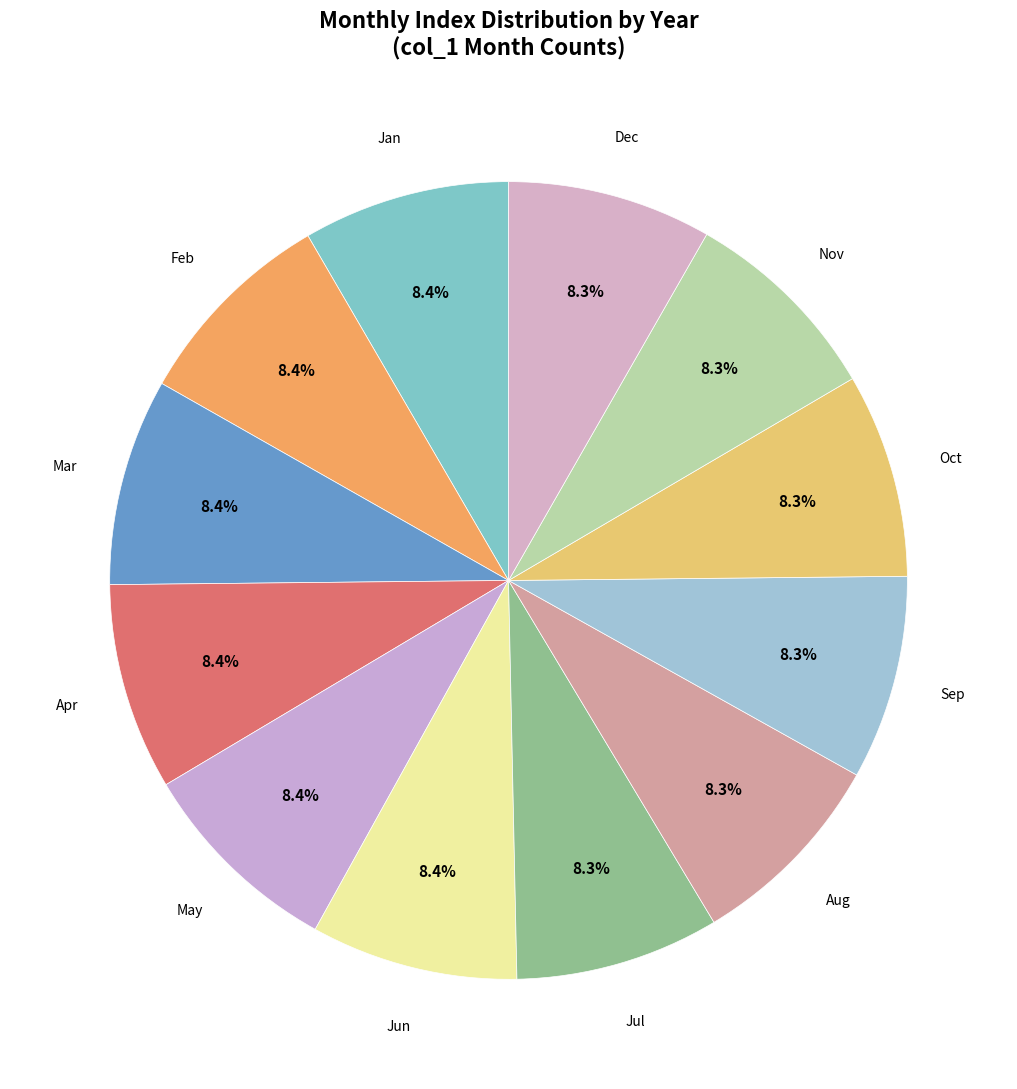

How many slices are in this pie chart?

12